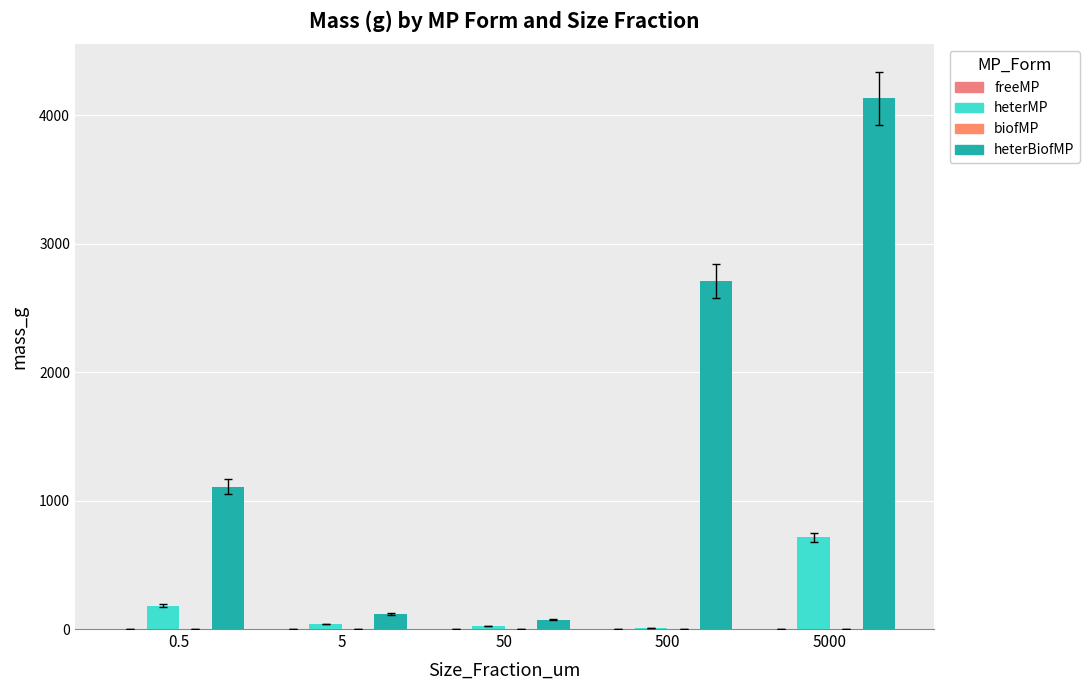

The freeMP series shows 0.0 at 50. True or false?

True